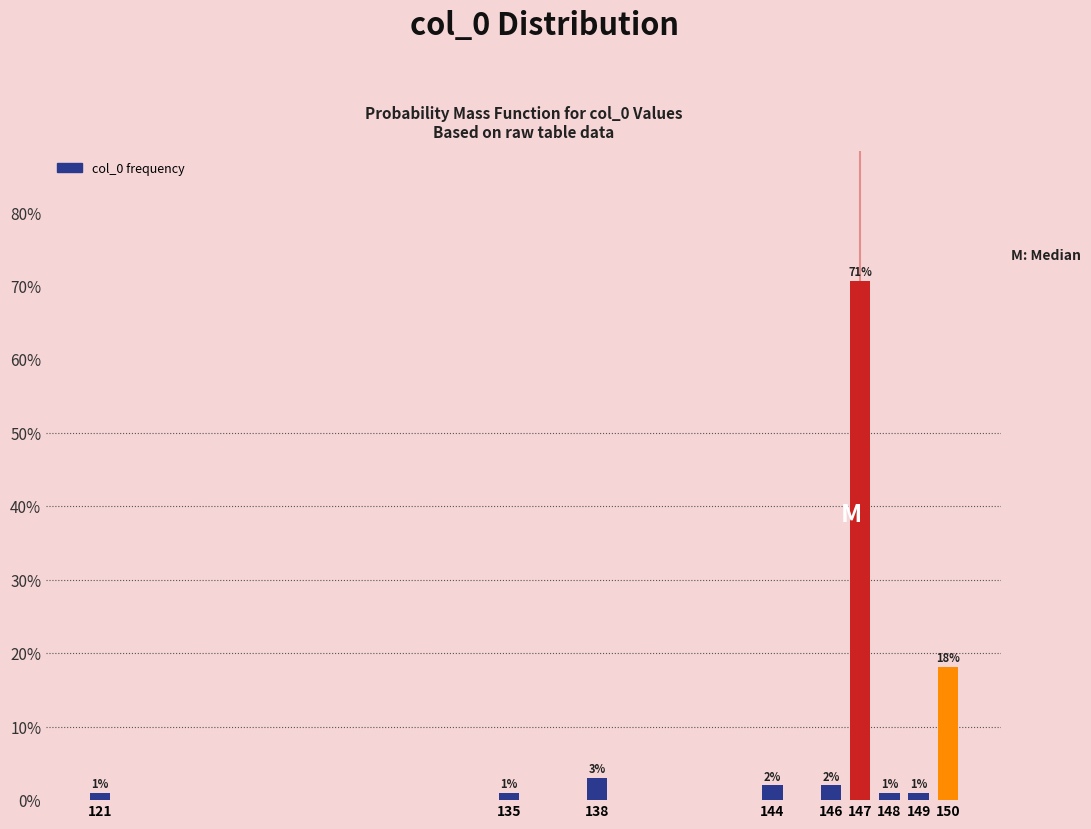

True or false: the data shows 1.0 at 148.

True